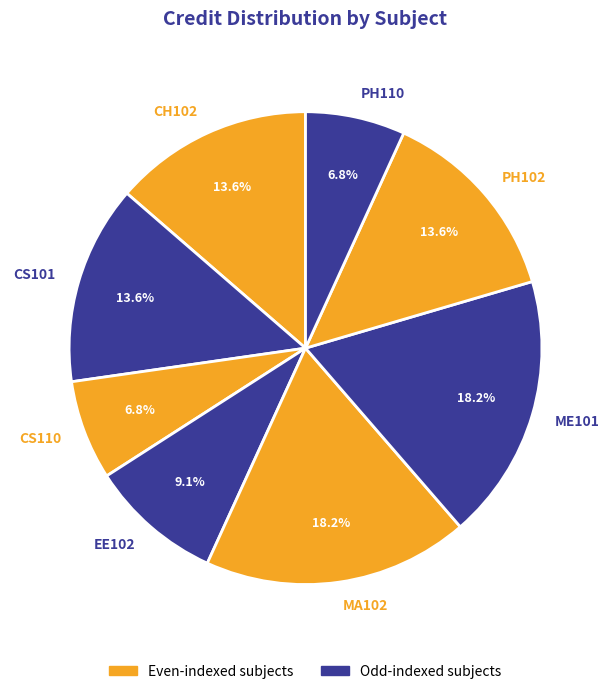

What portion of the pie excludes CS101?

86.4%